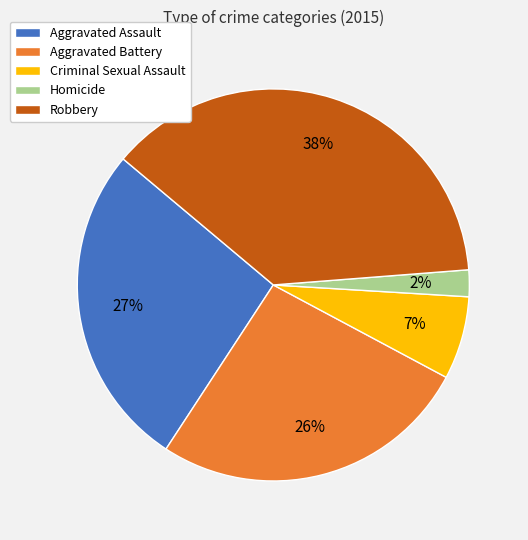

Which category has the biggest portion of the pie?

Robbery